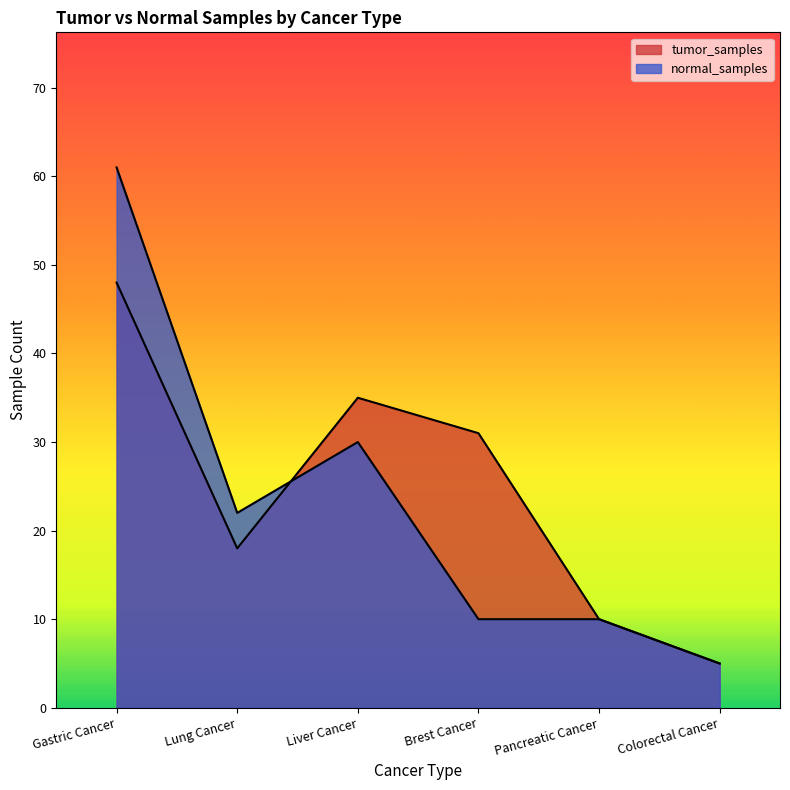

Where do normal_samples and tumor_samples first cross each other?

Lung Cancer and Liver Cancer